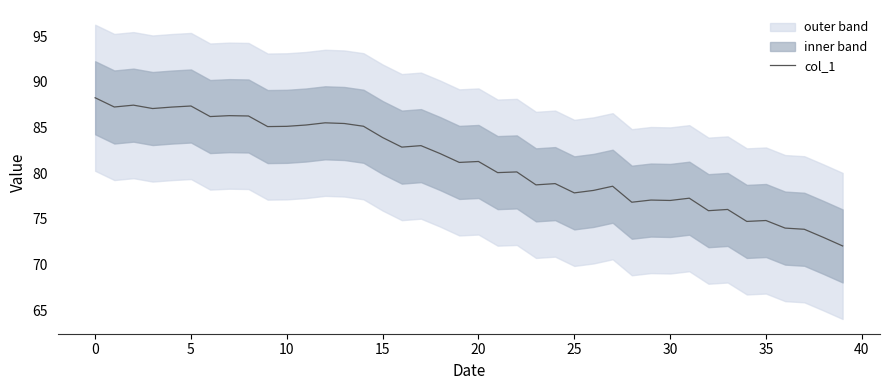

Reading left to right, transcribe all the data shown in this chart.

88.3	87.3	87.5	87.1	87.2	87.4	86.2	86.3	86.3	85.1	85.1	85.3	85.5	85.4	85.1	83.9	82.9	83.0	82.1	81.2	81.3	80.1	80.1	78.7	78.9	77.8	78.1	78.6	76.8	77.1	77.0	77.3	75.9	76.0	74.7	74.8	74.0	73.9	73.0	72.0